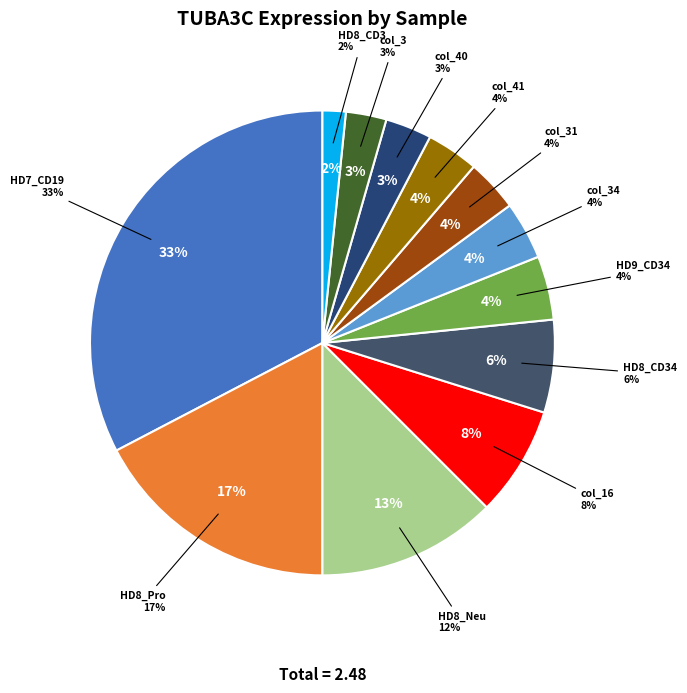

What is the largest slice in the pie chart?

HD7_CD19